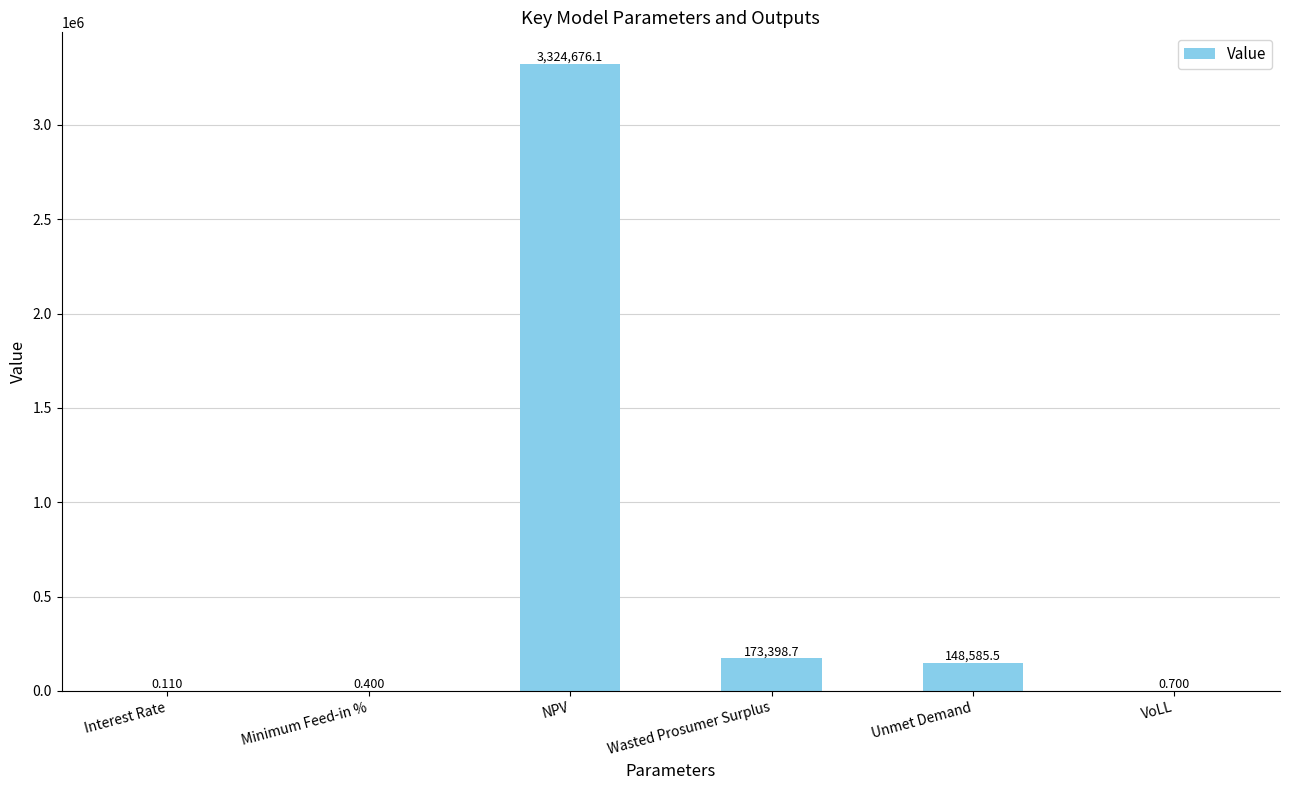

At which label is the value closest to 1662338?

Wasted Prosumer Surplus